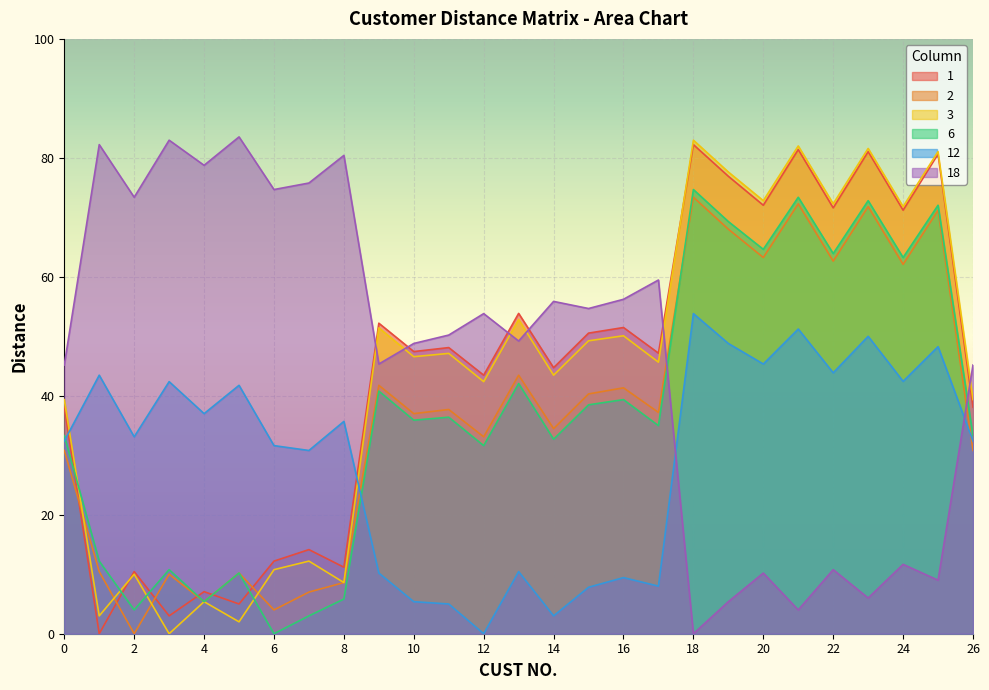

What is the value of the 18 point at the 4th from the left?

83.0